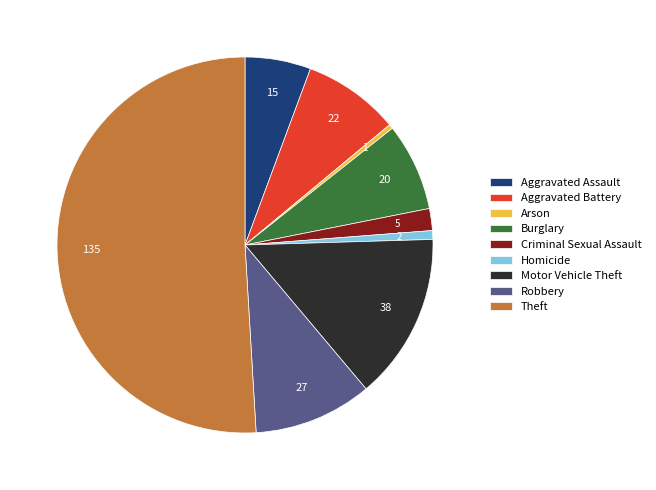

Combined, do Burglary and Homicide account for over 50%?

No